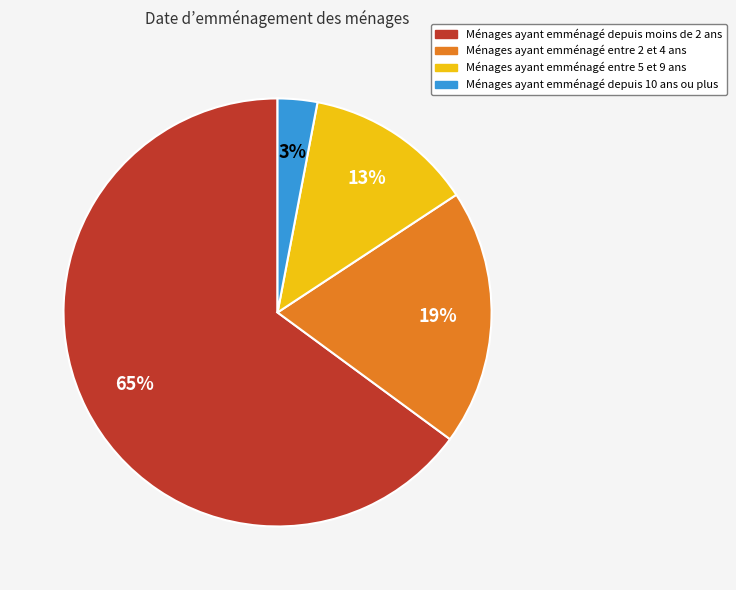

What percentage is the Ménages ayant emménagé depuis 10 ans ou plus slice, to the nearest percent?

3%